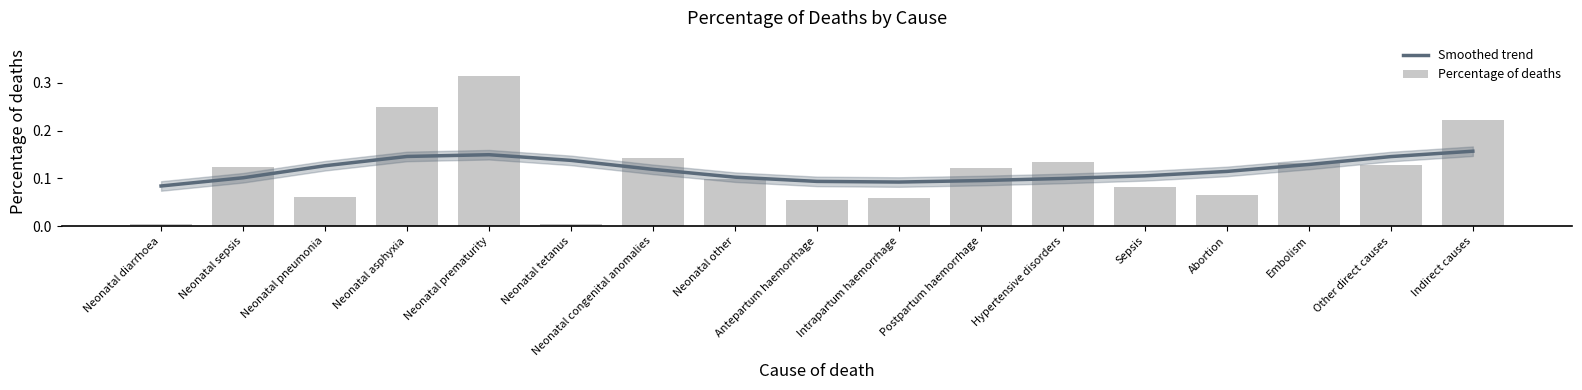

At which category does the chart reach its peak across all series?

Neonatal prematurity